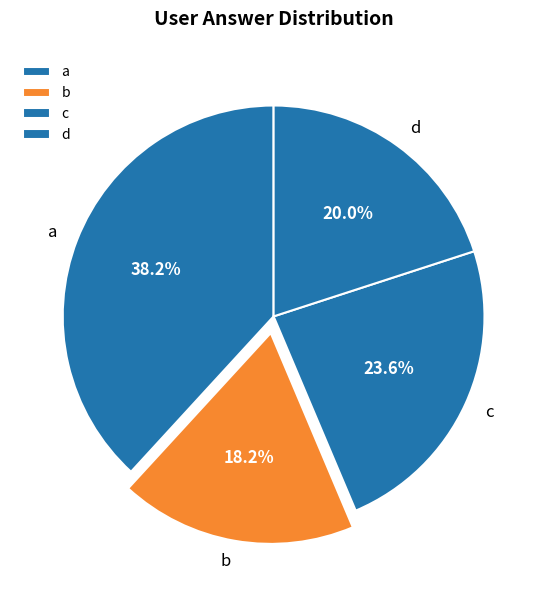

To the nearest percent, what is the combined percentage of b and c?

42%